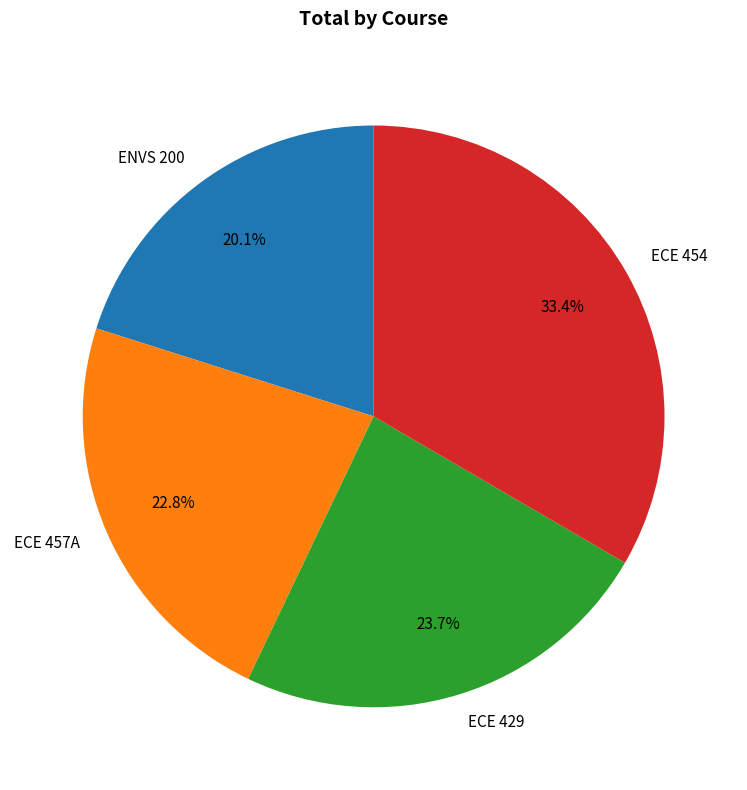

How many slices are in this pie chart?

4